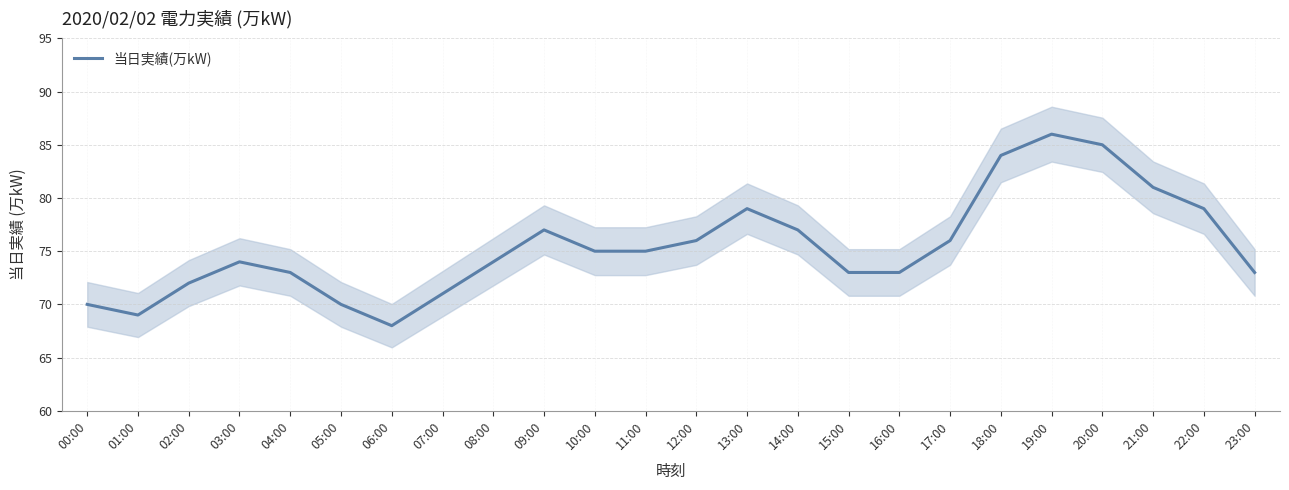

At which category does the chart reach its peak across all series?

19:00